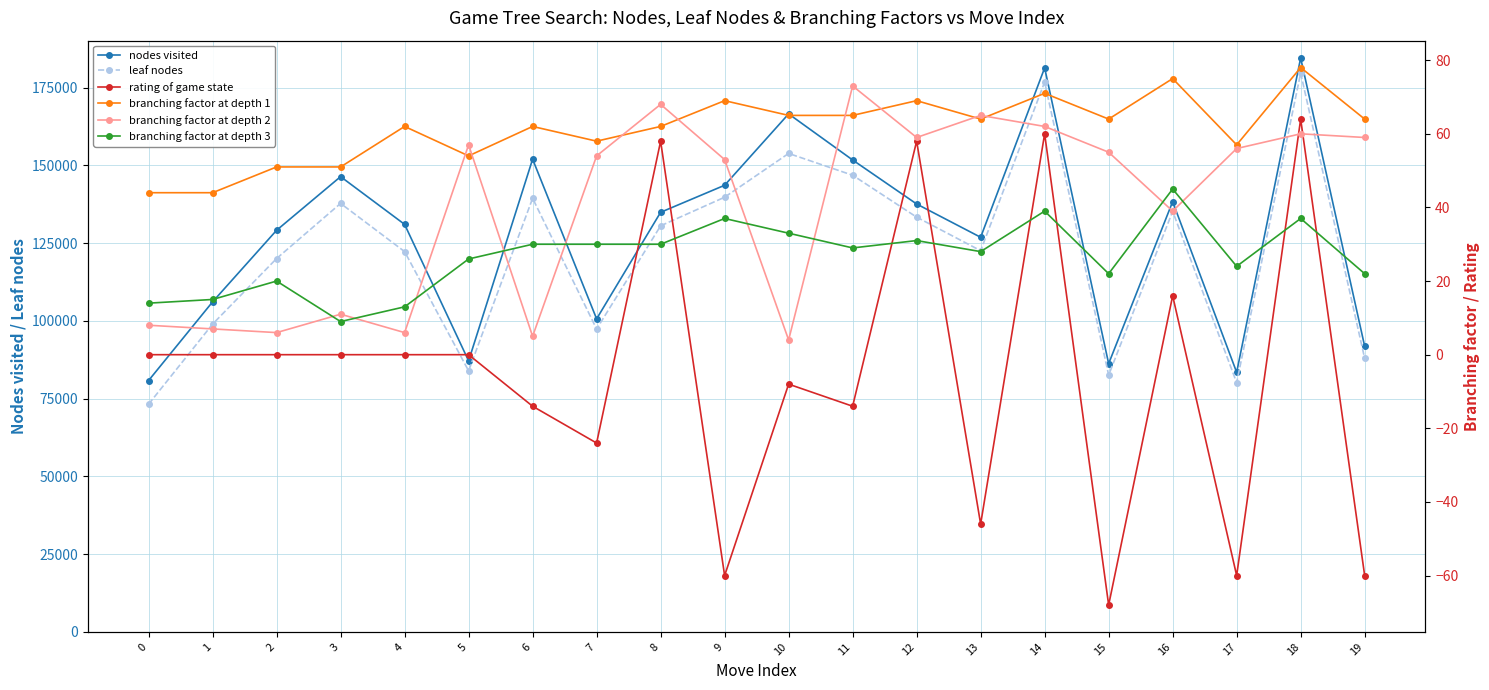

At which label is branching factor at depth 3 closest to 27?

5